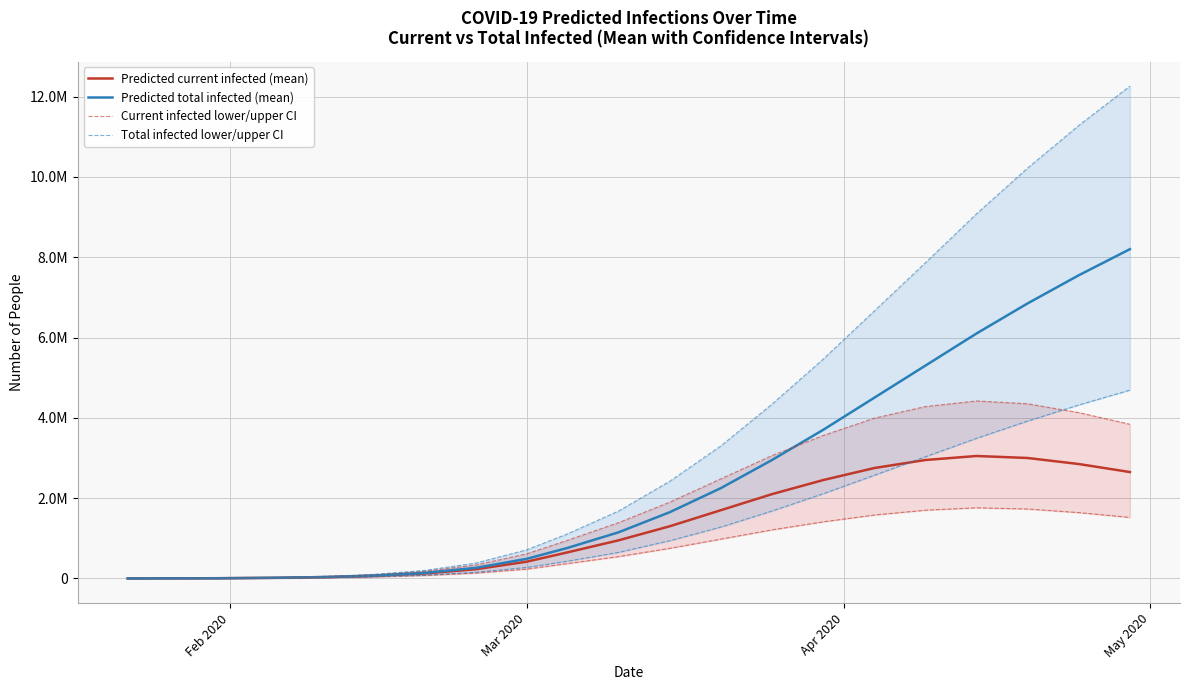

Count the number of data series in this chart.

4